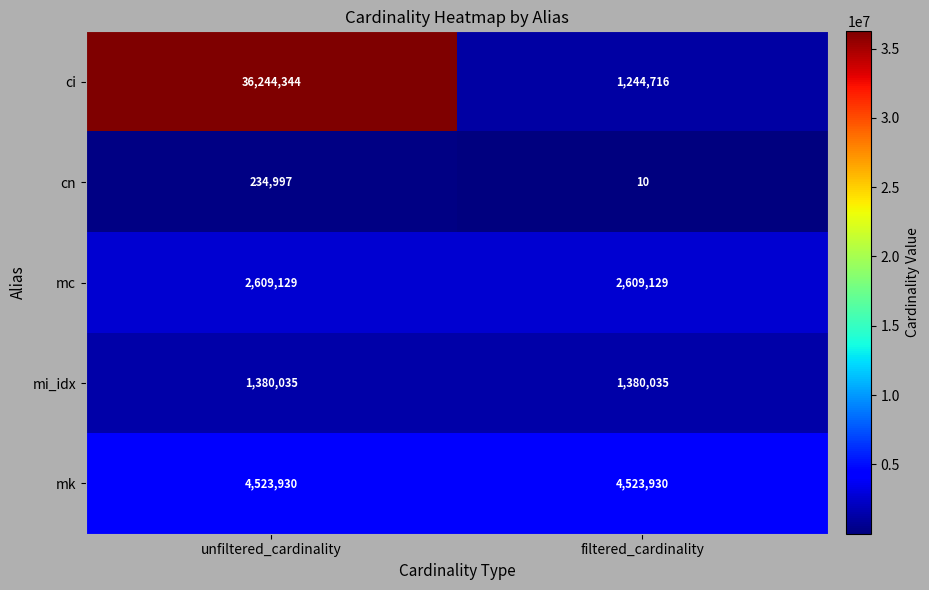

What is the maximum value for cn?

234997